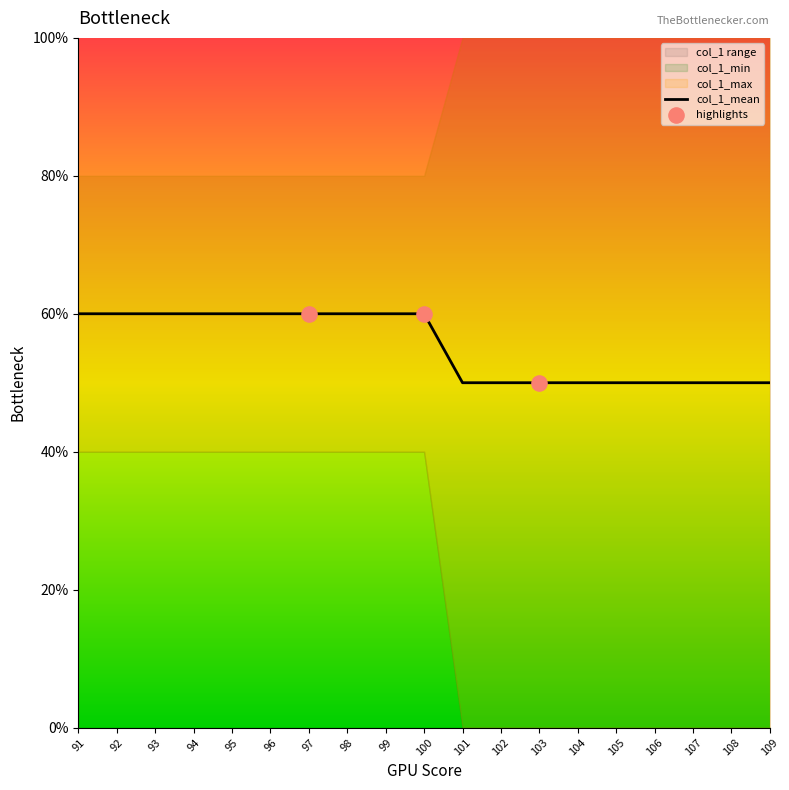

Which has a higher value, 101 or 98?

98